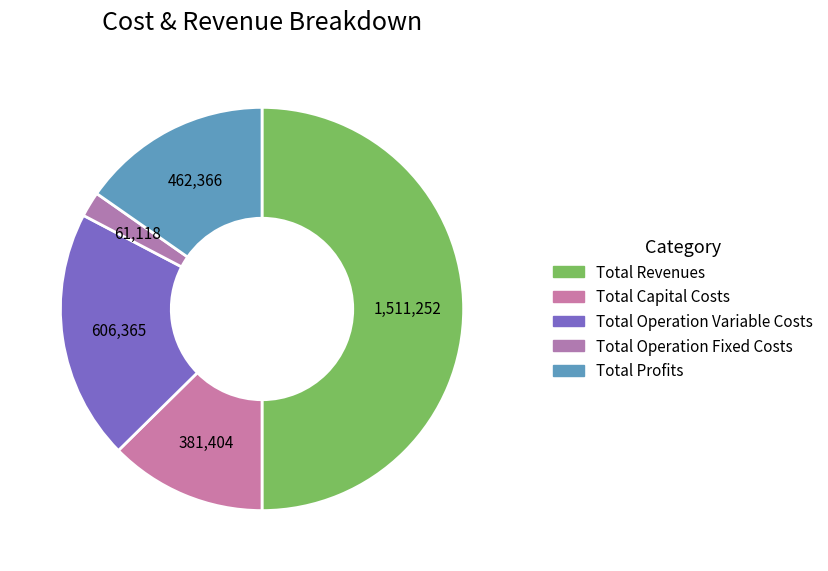

How many slices are in this pie chart?

5